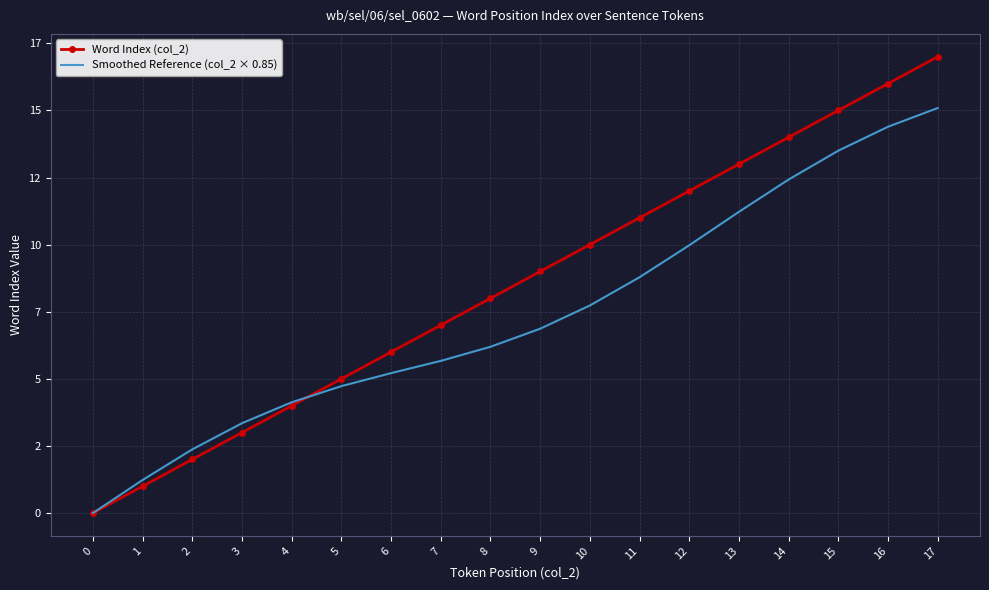

After their last crossing, which series has the higher values: Smoothed Reference (col_2 × 0.85) or Word Index (col_2)?

Word Index (col_2)